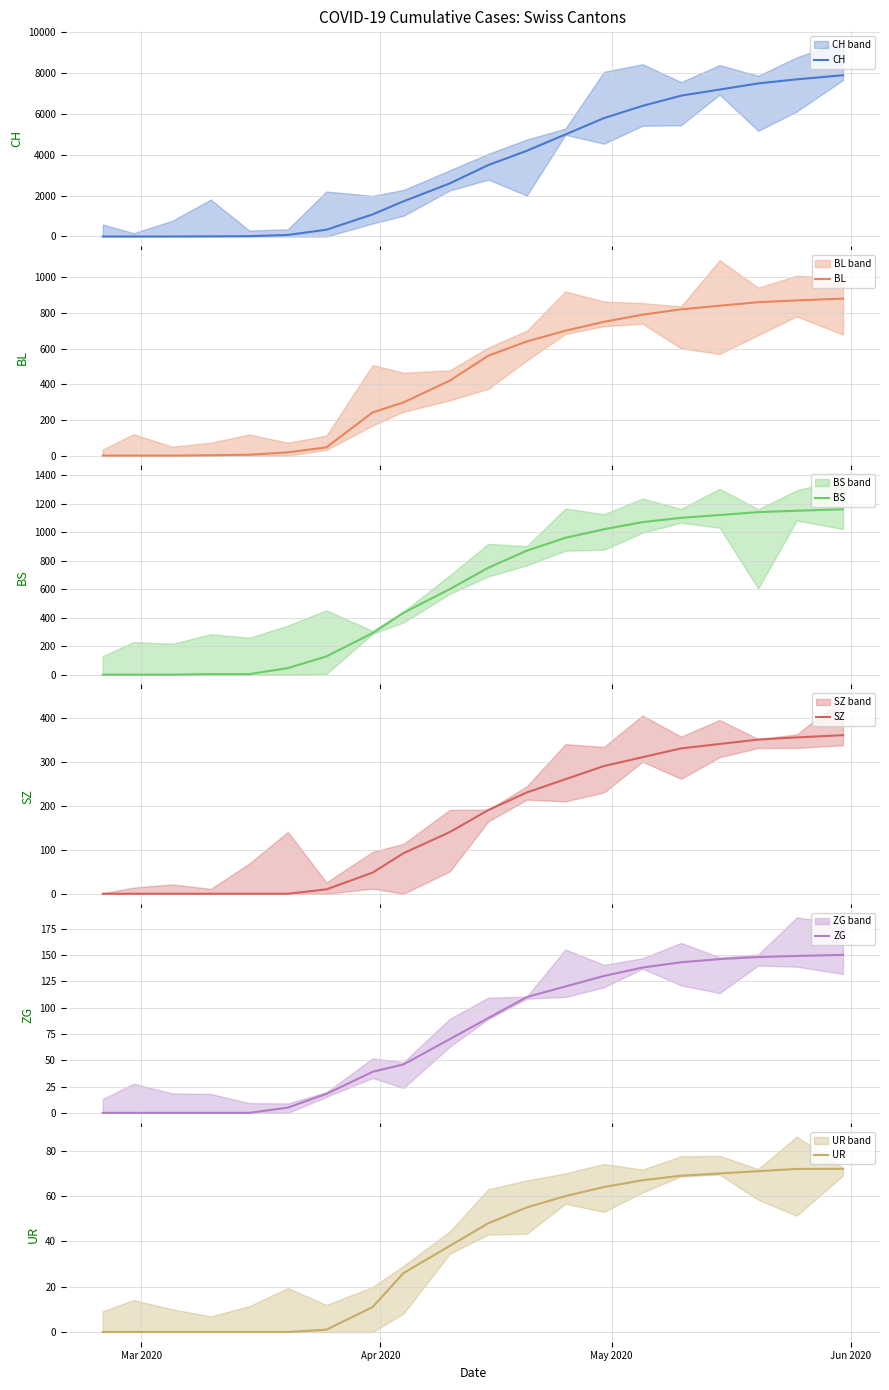

Is the value of UR at 10 greater than the value of SZ at 9?

No